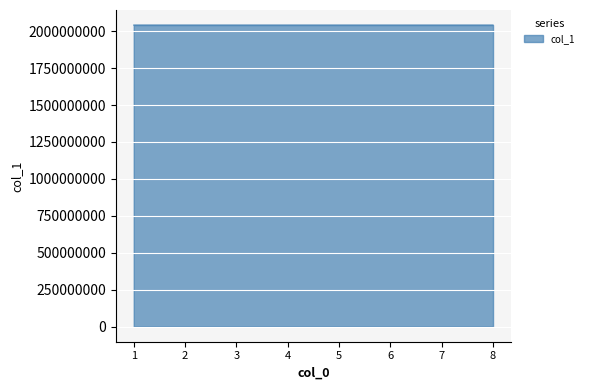

What is the minimum value shown in the chart?

2041082834